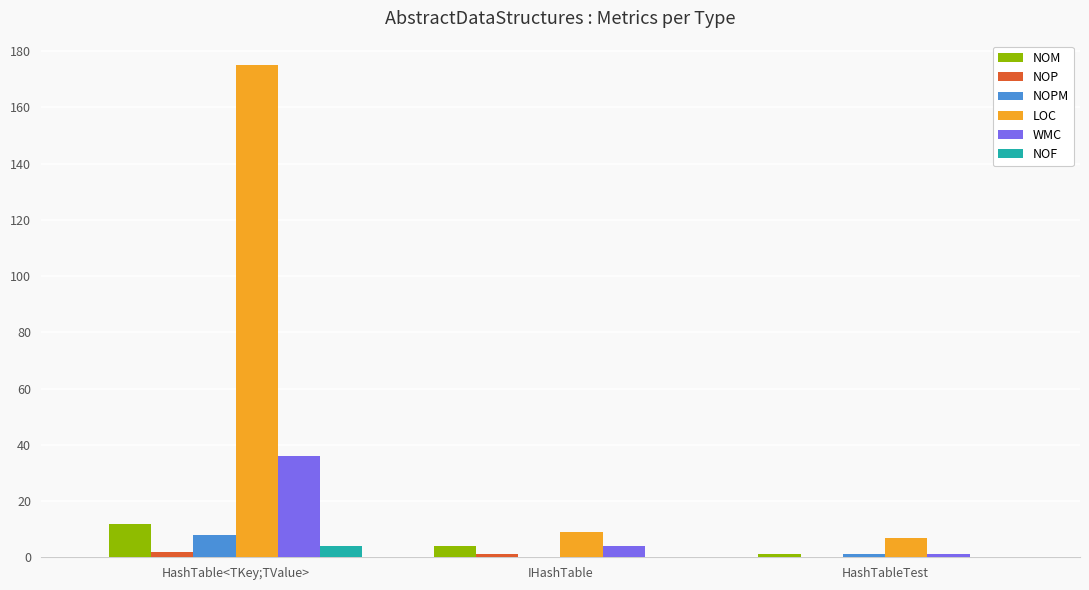

Is it true that WMC equals 36 at HashTable<TKey;TValue>?

True